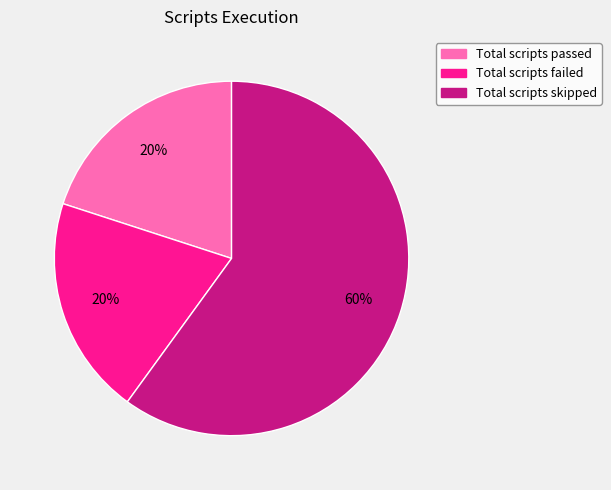

Do Total scripts passed and Total scripts failed together represent more than half of the pie?

No